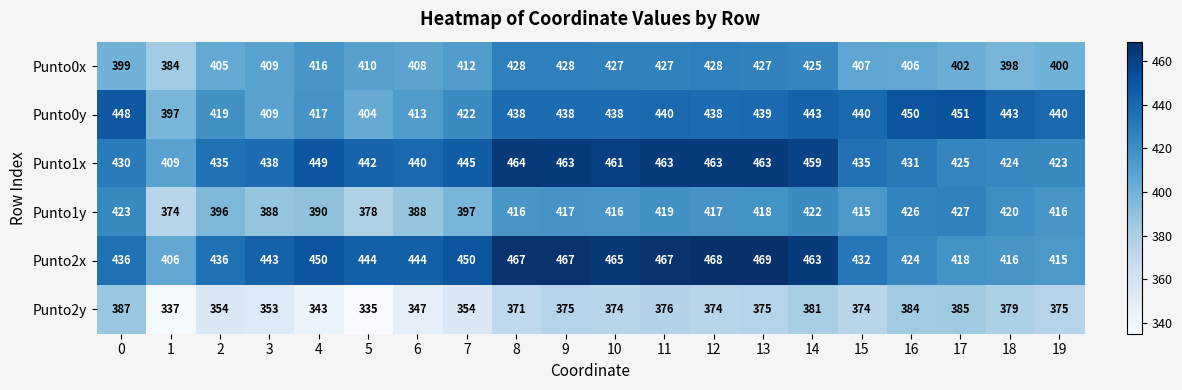

Rank the series at 15 from highest to lowest value.

Punto0y, Punto1x, Punto2x, Punto1y, Punto0x, Punto2y